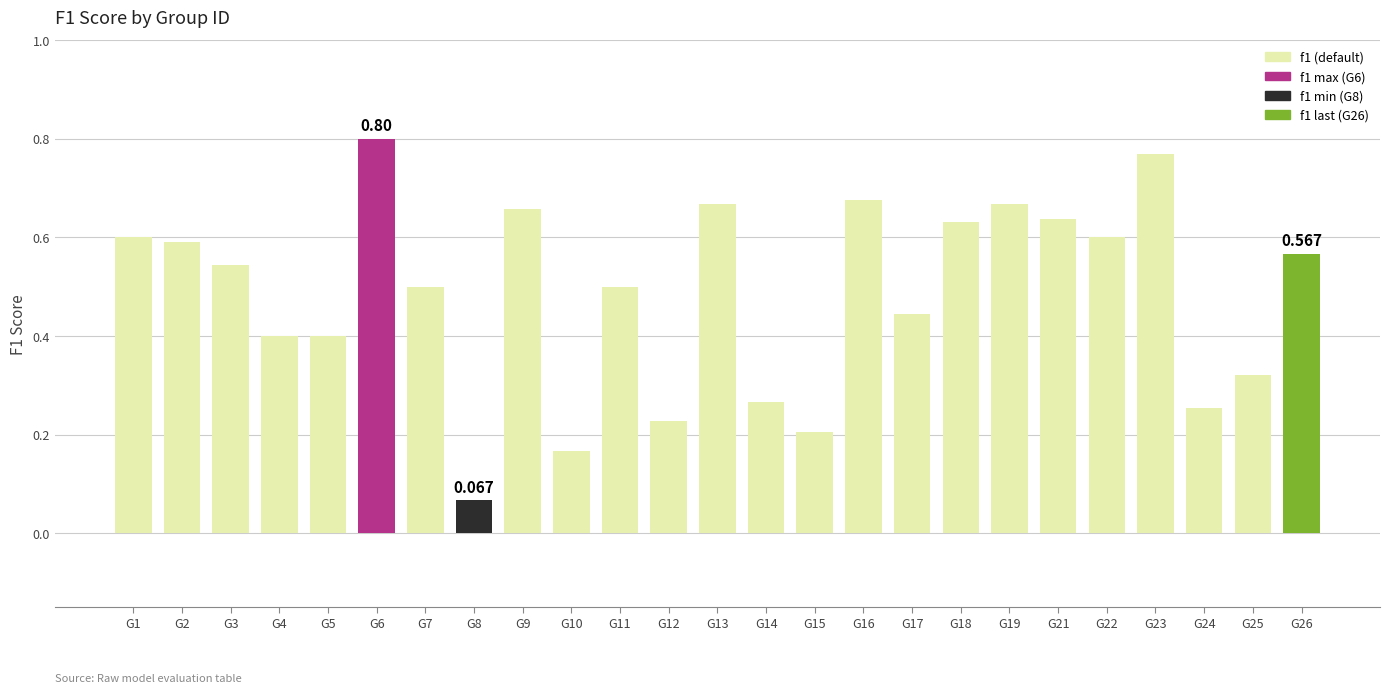

What is the sum of the values at G17 and G10?

0.6